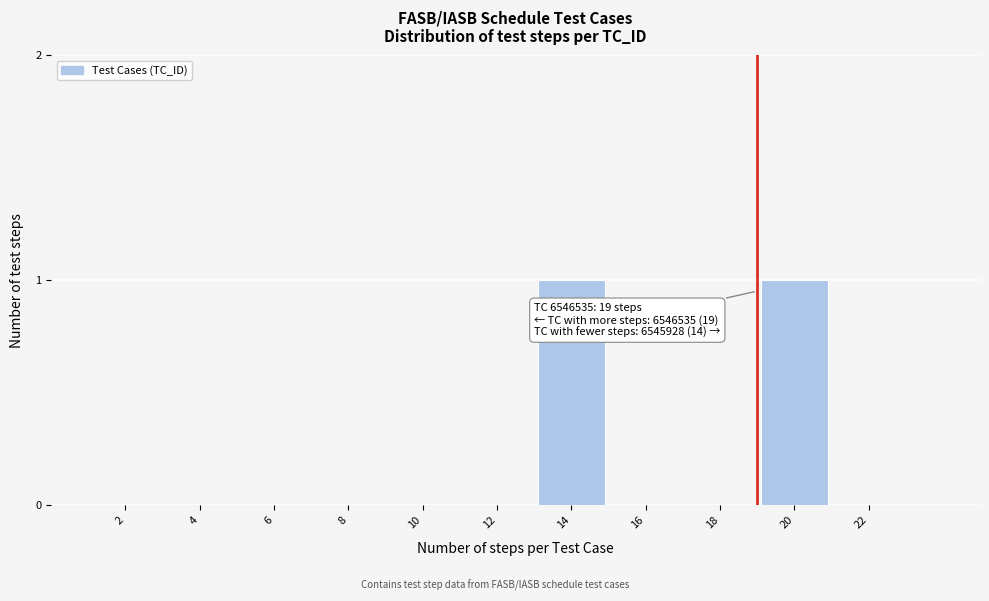

Reading right to left, list all the values displayed in this chart.

22=0	20=1	18=0	16=0	14=1	12=0	10=0	8=0	6=0	4=0	2=0